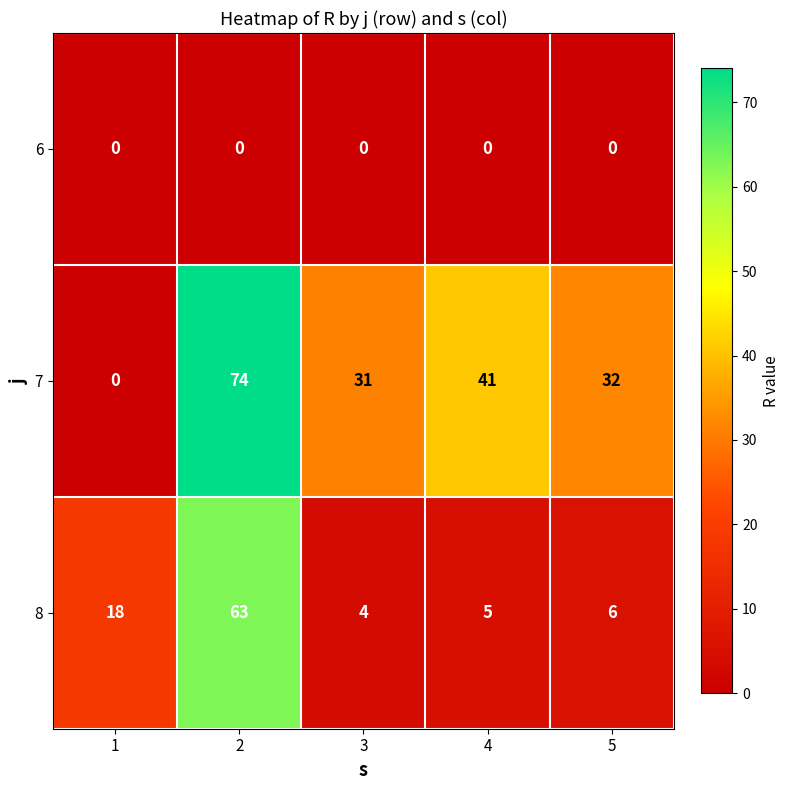

What is the sum of the 7 values at 1 and 5?

32